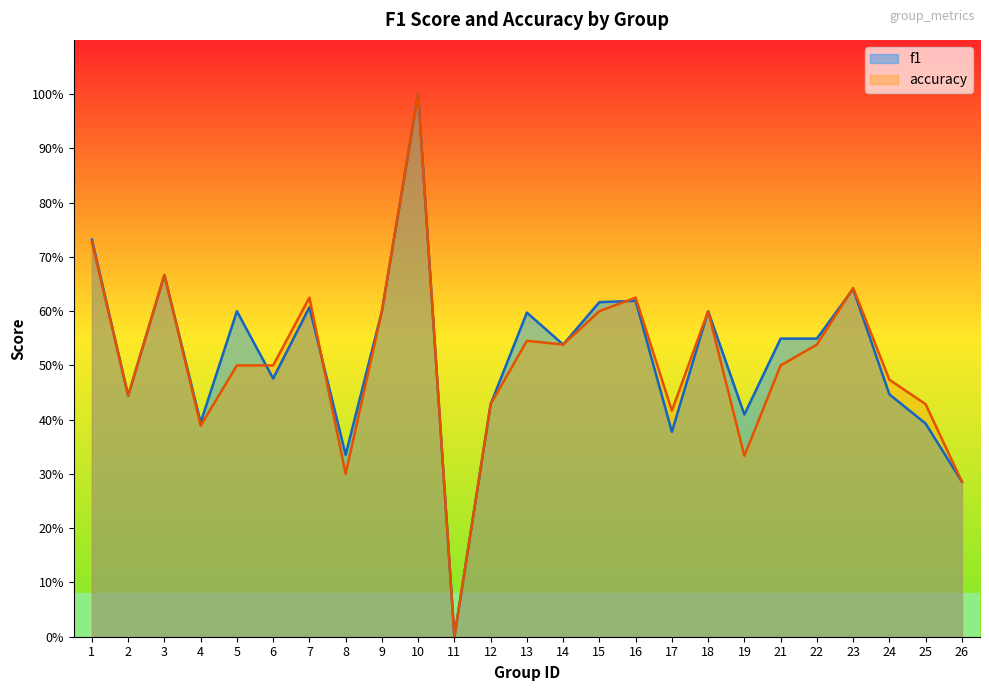

True or false: accuracy and f1 cross at least once.

True